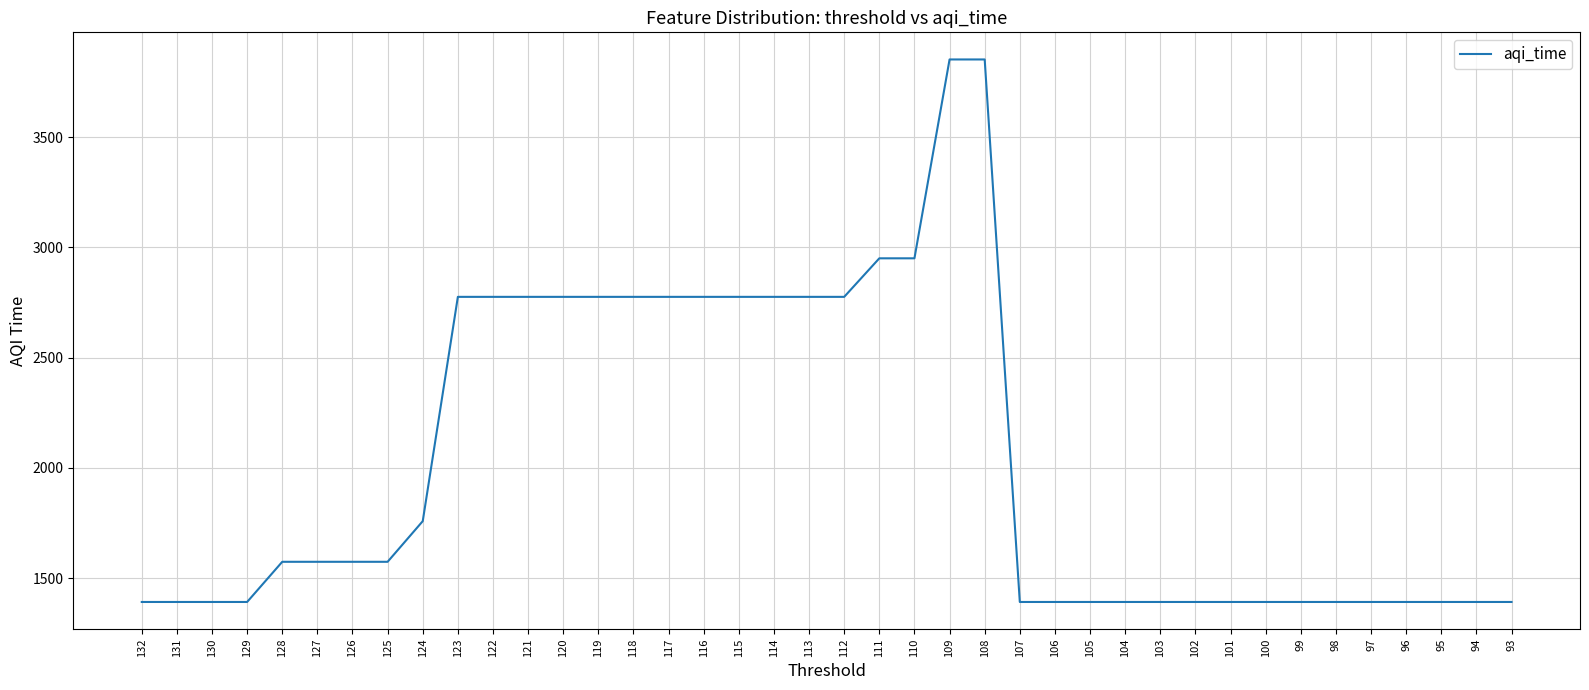

What is the average value?

2035.4